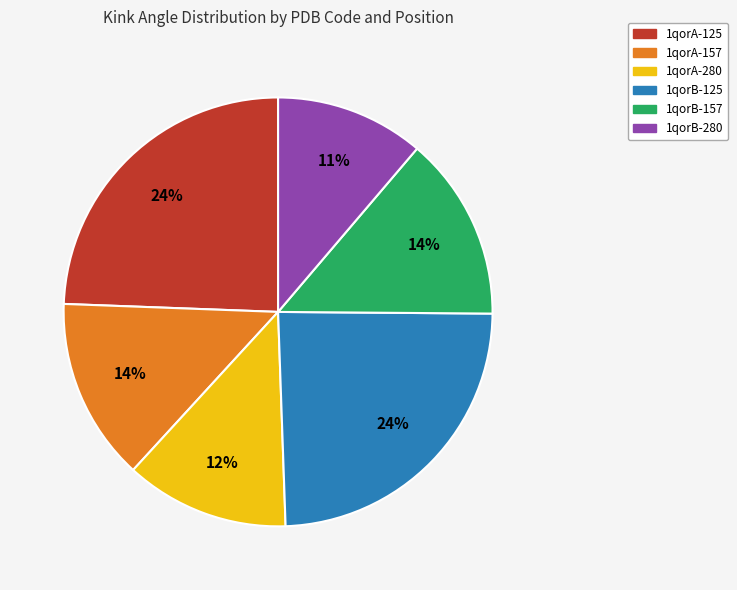

The 1qorB-157 slice represents 14% of the pie. True or false?

True